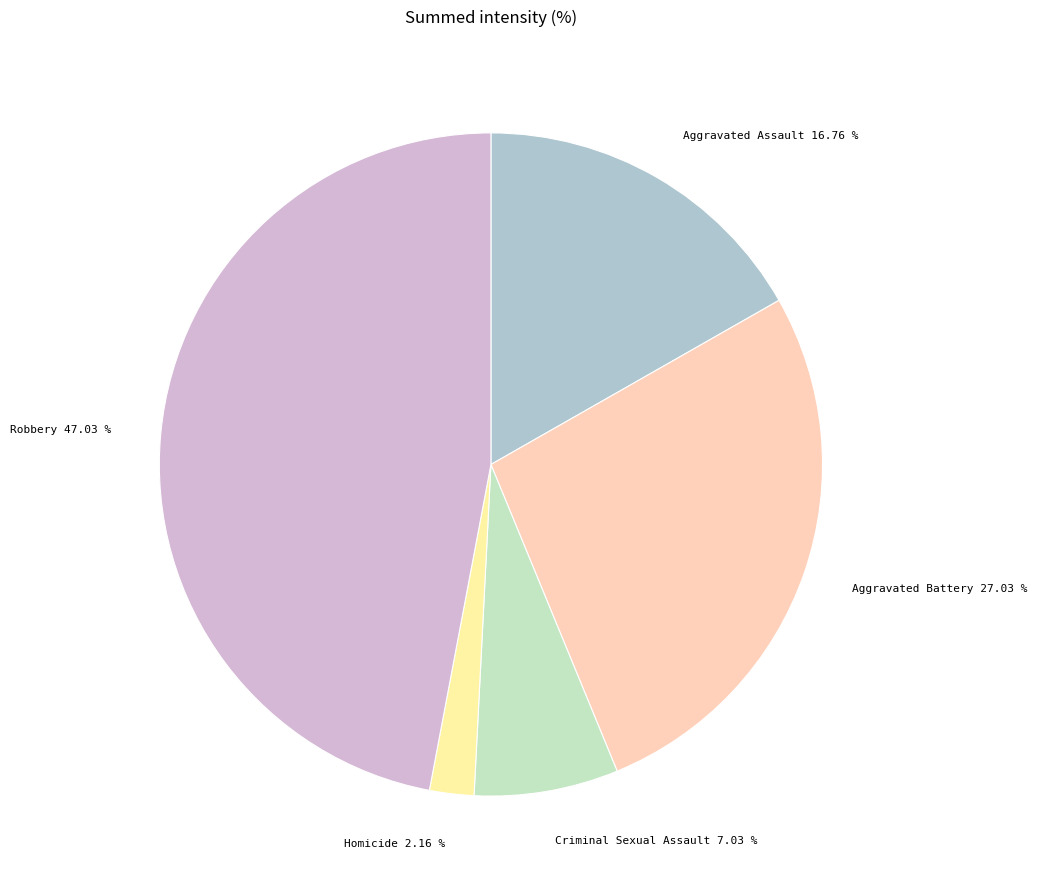

Between Robbery and Aggravated Battery, which is larger?

Robbery